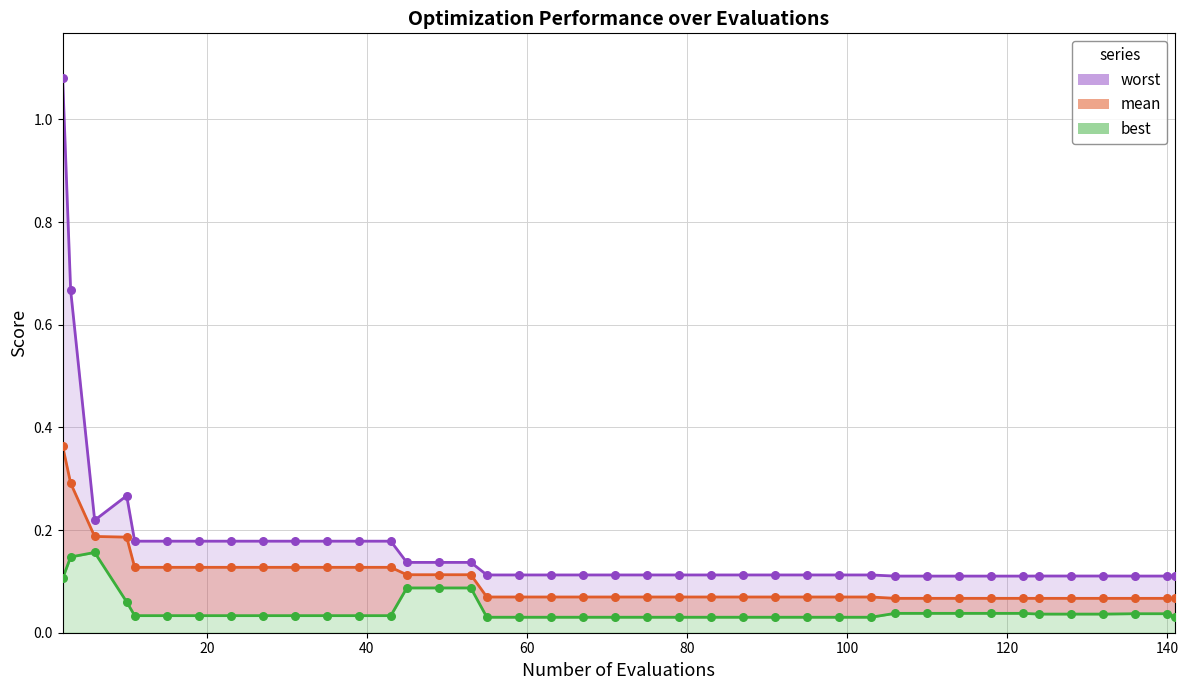

Which series reaches the minimum Y coordinate?

best